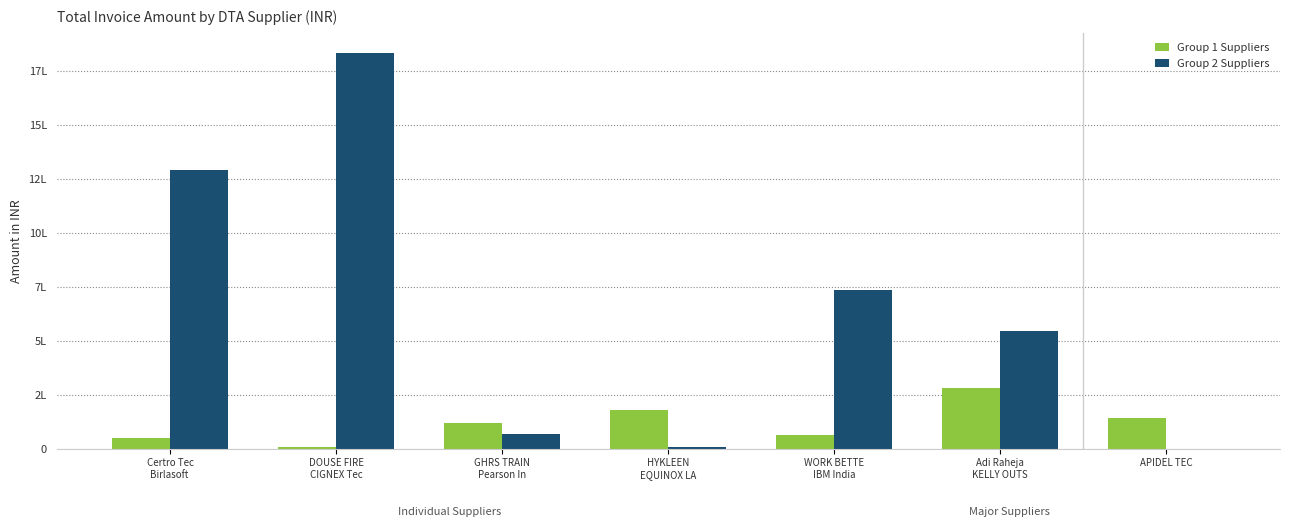

What is the difference between the Group 2 Suppliers values at HYKLEEN
EQUINOX LA and Certro Tec
Birlasoft ?

1280898.6